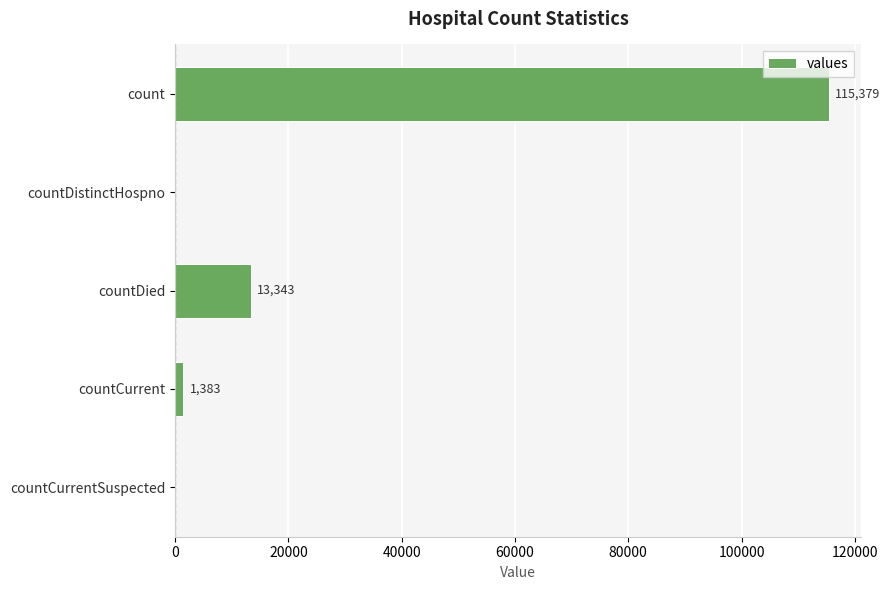

What is the greatest value displayed?

115379